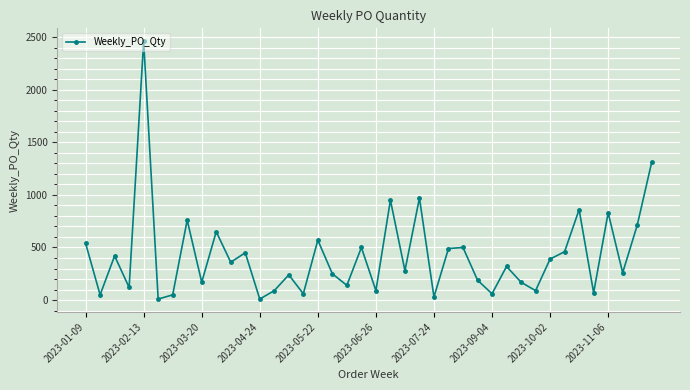

Count the number of data series in this chart.

1